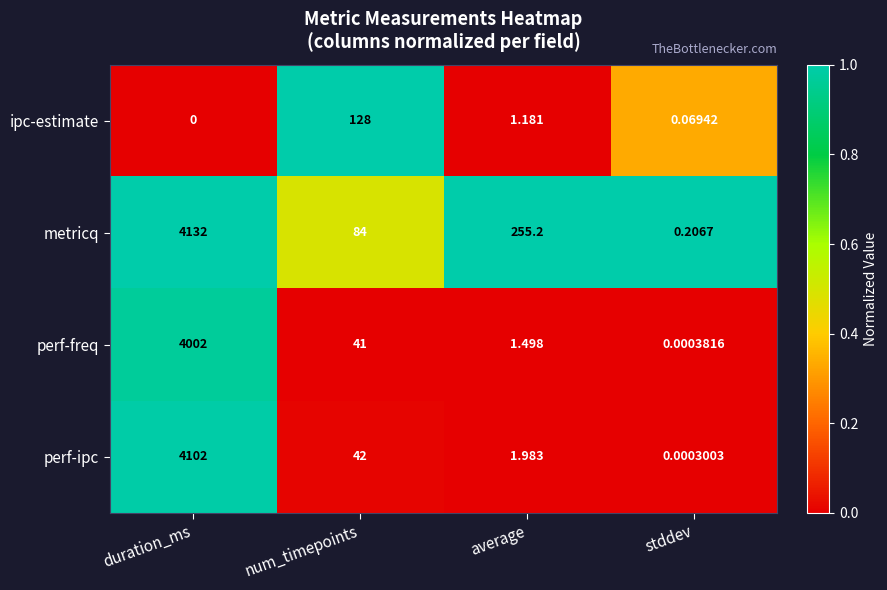

Which series has the widest spread of values?

metricq